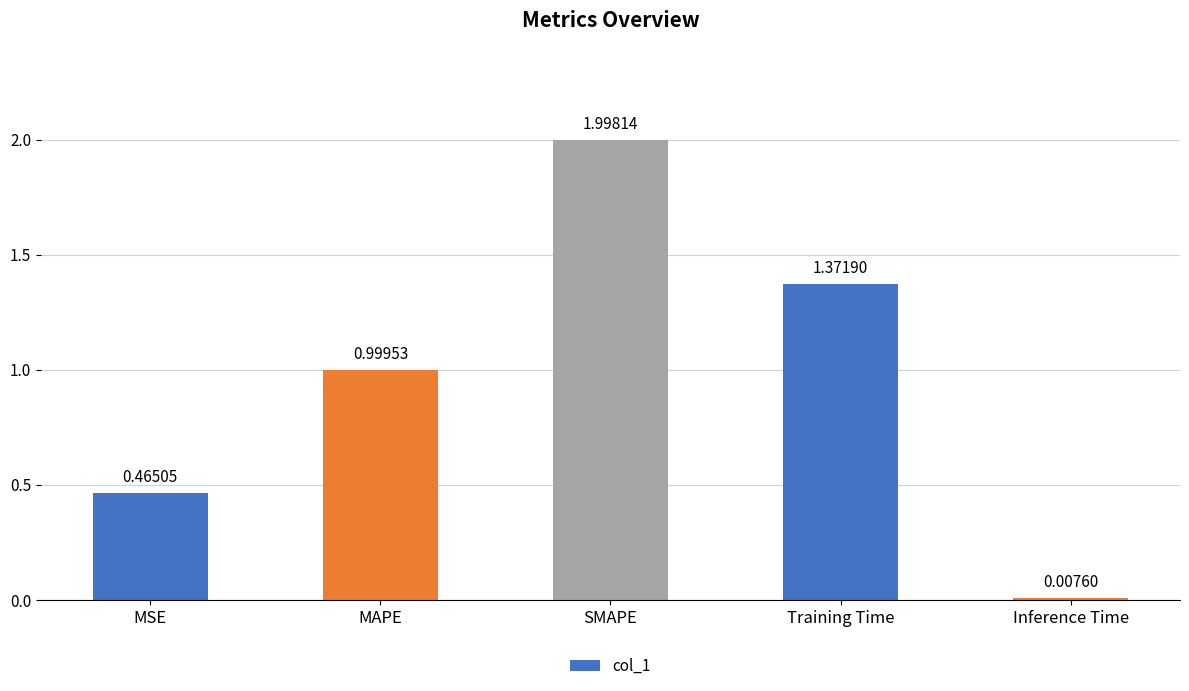

What is the greatest value displayed?

2.0